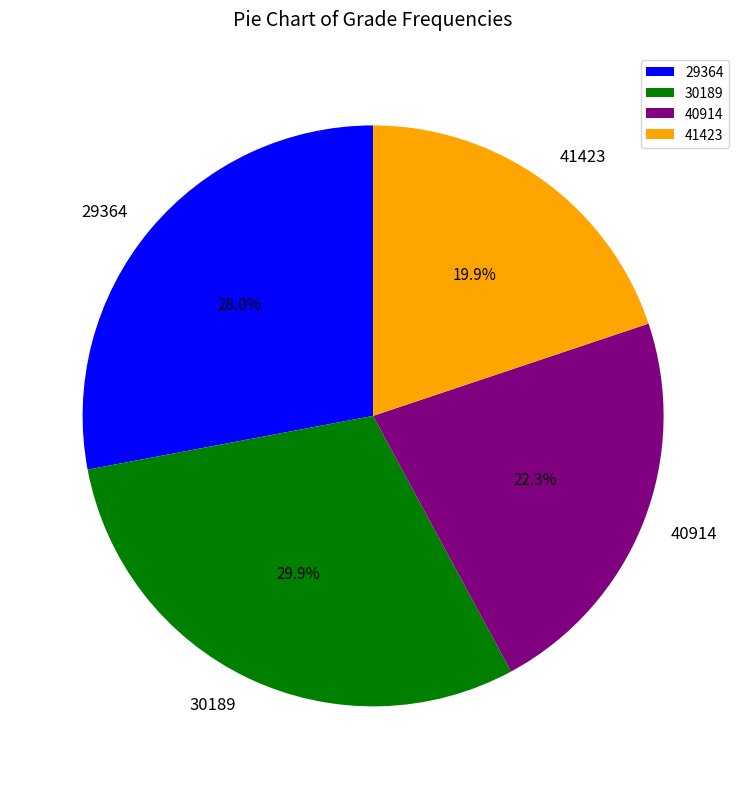

What is the ratio of the value at 29364 to the value at 30189?

0.9